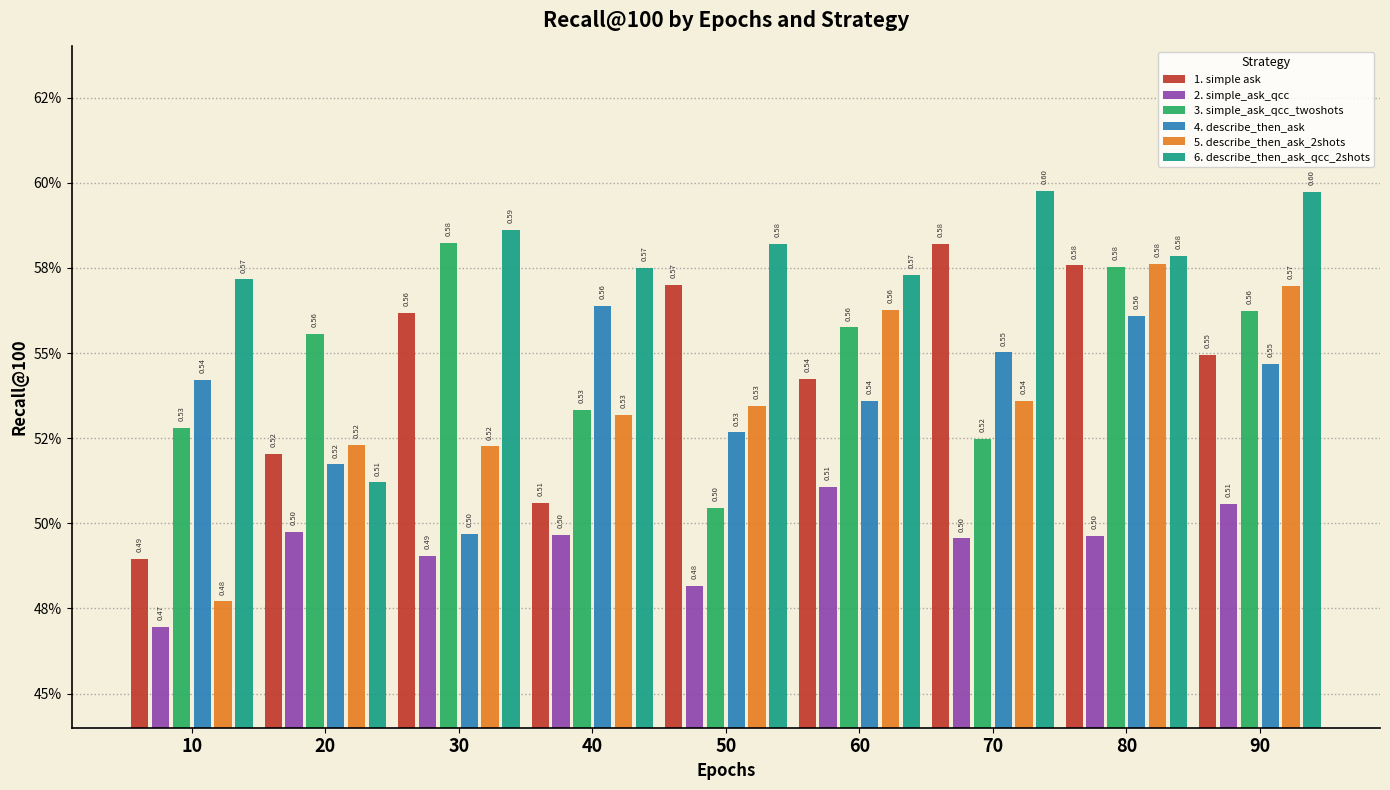

Is it true that 5. describe_then_ask_2shots equals 0.8 at 40?

False